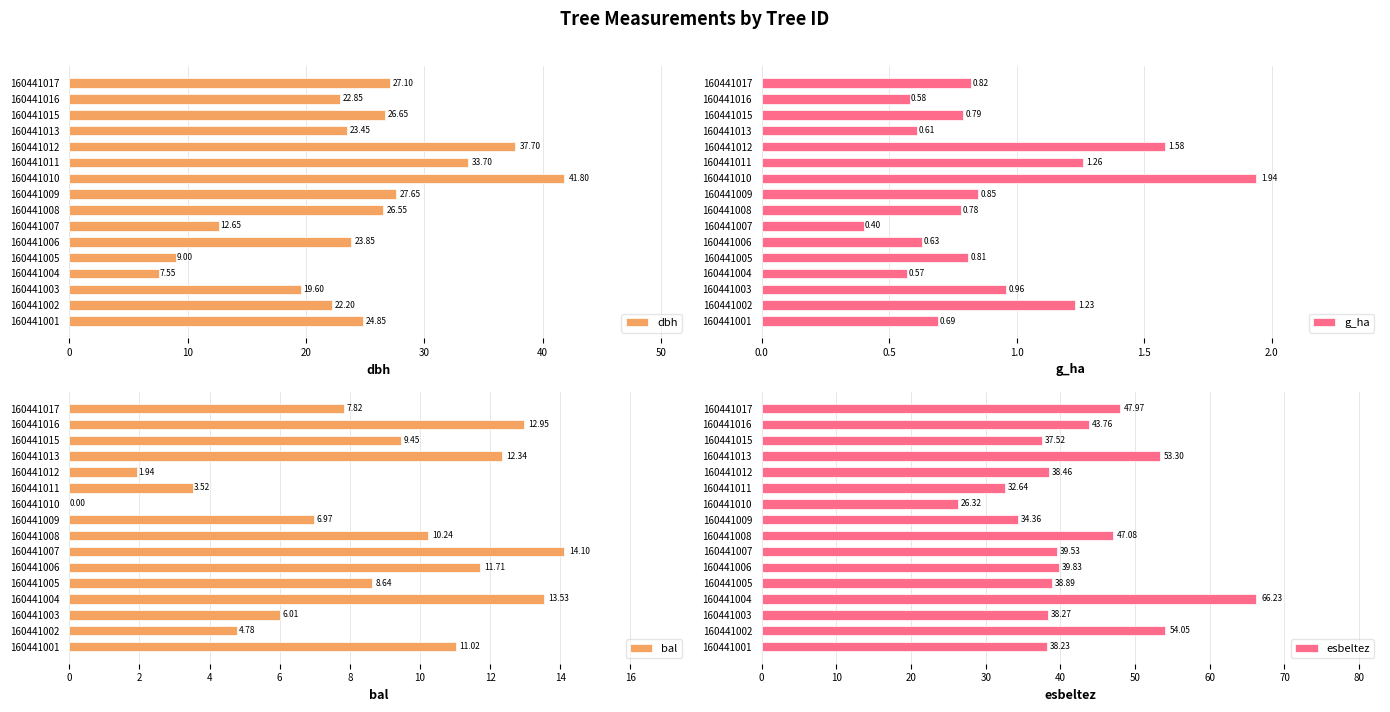

Reading right to left, transcribe all the data shown in this chart.

dbh: 27.1	22.9	26.6	23.4	37.7	33.7	41.8	27.6	26.6	12.7	23.9	9.0	7.5	19.6	22.2	24.9
g_ha: 0.8	0.6	0.8	0.6	1.6	1.3	1.9	0.8	0.8	0.4	0.6	0.8	0.6	1.0	1.2	0.7
bal: 7.8	12.9	9.4	12.3	1.9	3.5	0.0	7.0	10.2	14.1	11.7	8.6	13.5	6.0	4.8	11.0
esbeltez: 48.0	43.8	37.5	53.3	38.5	32.6	26.3	34.4	47.1	39.5	39.8	38.9	66.2	38.3	54.0	38.2